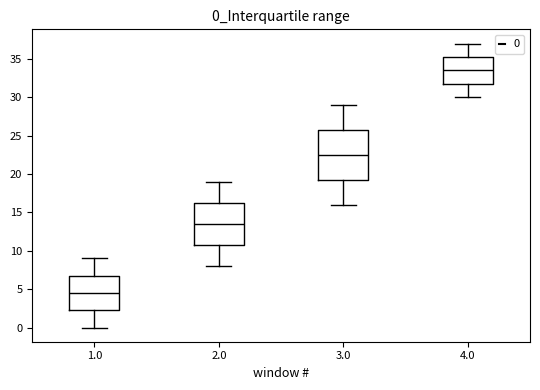

Which box has the highest median line?

4.0